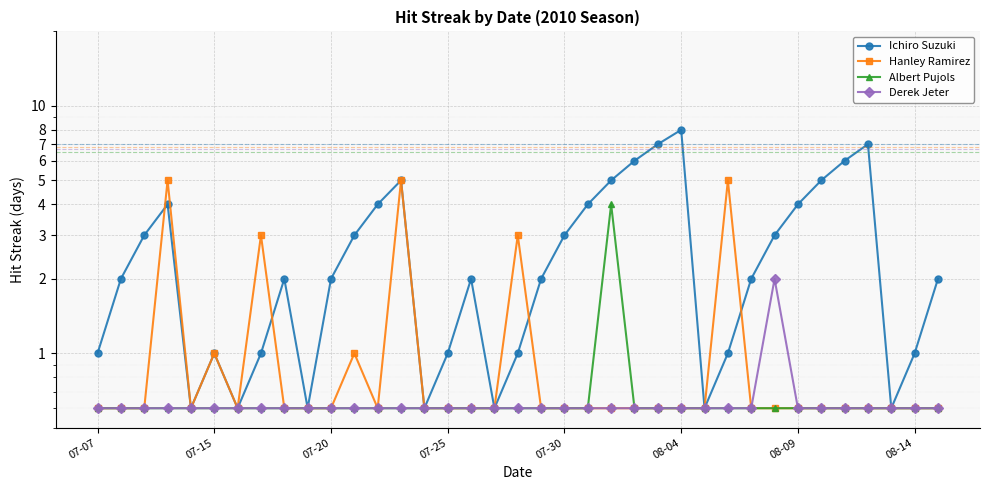

What is the difference between the Ichiro Suzuki values at 30 and 23?

2.0